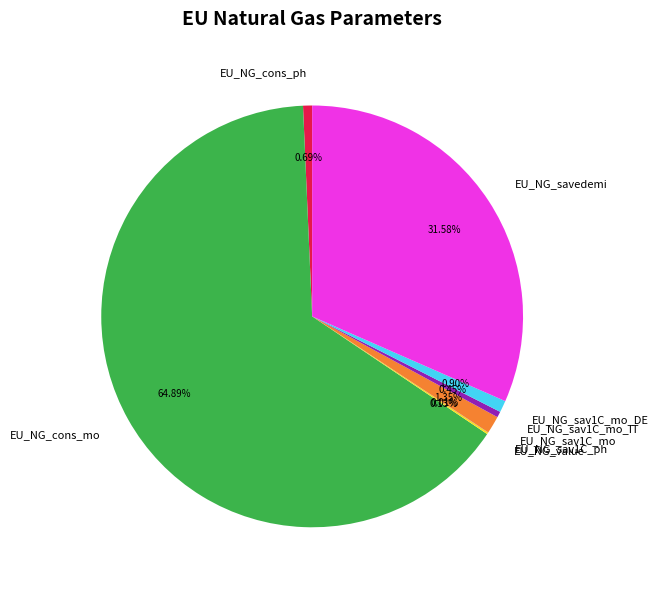

Approximately how many times larger is the value at EU_NG_sav1C_mo_IT compared to EU_NG_cons_ph?

0.6